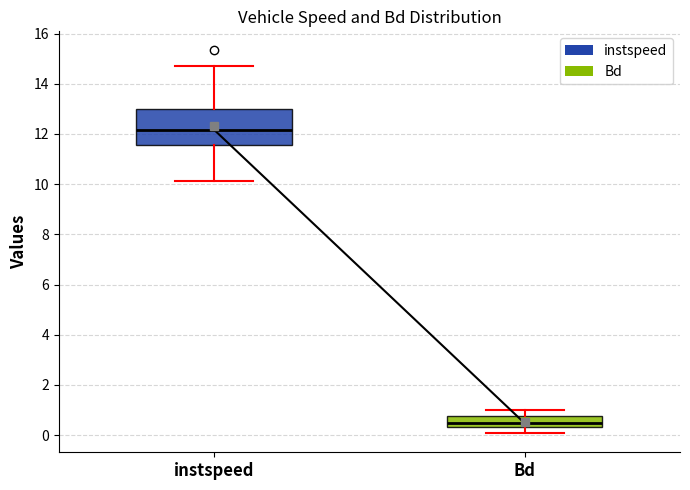

Reading left to right, read every box against the y-axis: the position of its median line, the range the box covers, and the ends of its whiskers. The values are not printed on the chart, so give them approximately, as read against the axis.

instspeed: median 12.2, box 11.6 to 13.0, whiskers 10.2 to 14.6
Bd: median 0.4 (inside the box), box 0.4 to 0.8, whiskers 0.0 to 1.0